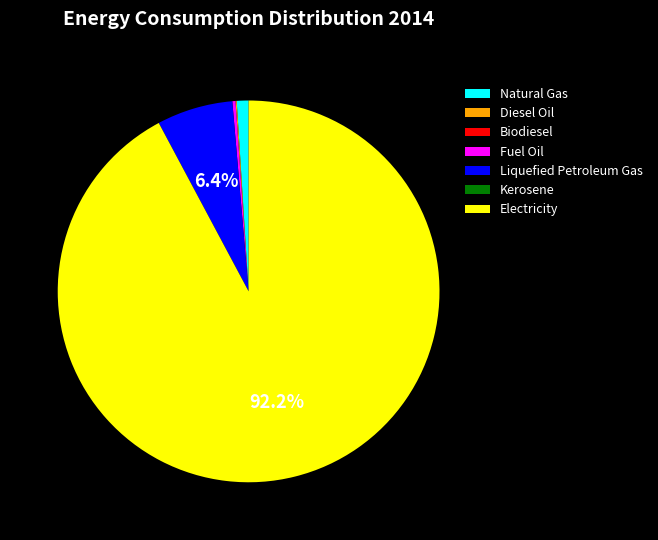

Which slice is the largest?

Electricity